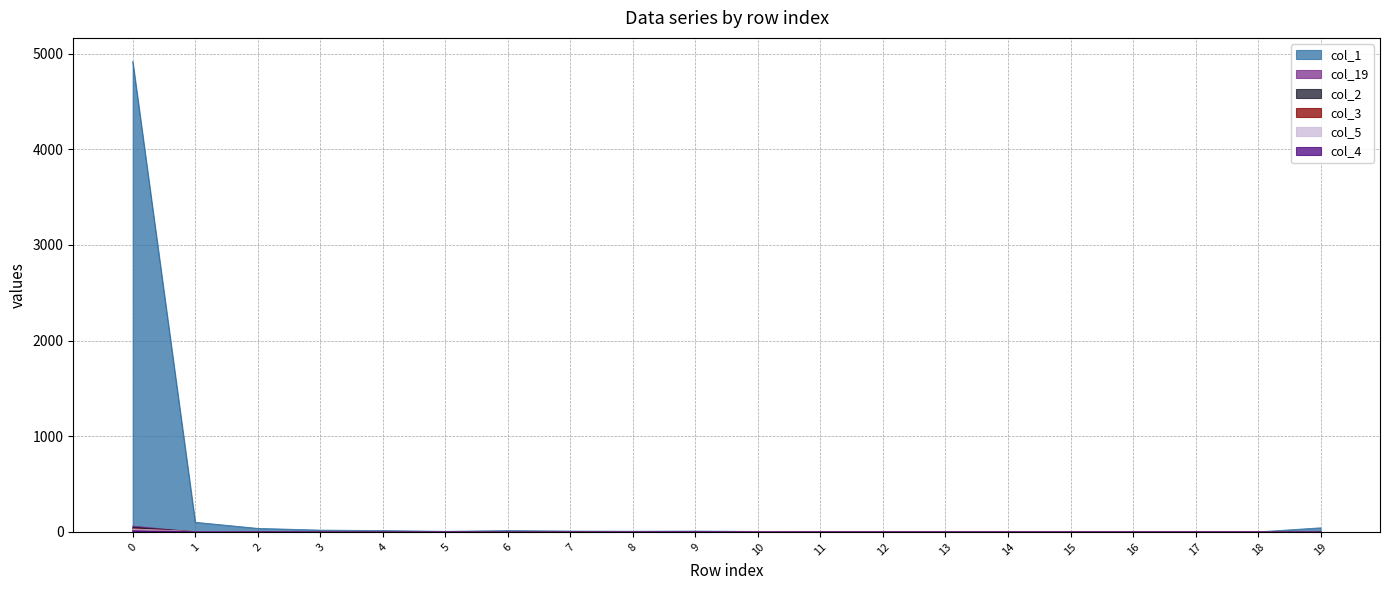

Reading left to right, what are all the values shown in this chart?

col_1: 4919	101	37	19	14	6	14	9	7	9	5	2	1	5	2	2	2	2	0	43
col_19: 61	0	0	0	1	1	0	0	0	1	0	0	2	0	0	0	0	1	0	6
col_2: 49	2	0	0	2	0	1	0	0	0	1	0	0	0	0	0	0	0	0	1
col_3: 35	4	1	0	0	0	0	1	0	0	1	0	0	0	0	0	0	0	0	0
col_4: 11	2	1	0	0	0	0	0	0	1	0	0	0	0	0	0	0	0	0	0
col_5: 31	5	0	0	0	0	0	0	0	0	1	0	0	0	0	0	0	0	0	0